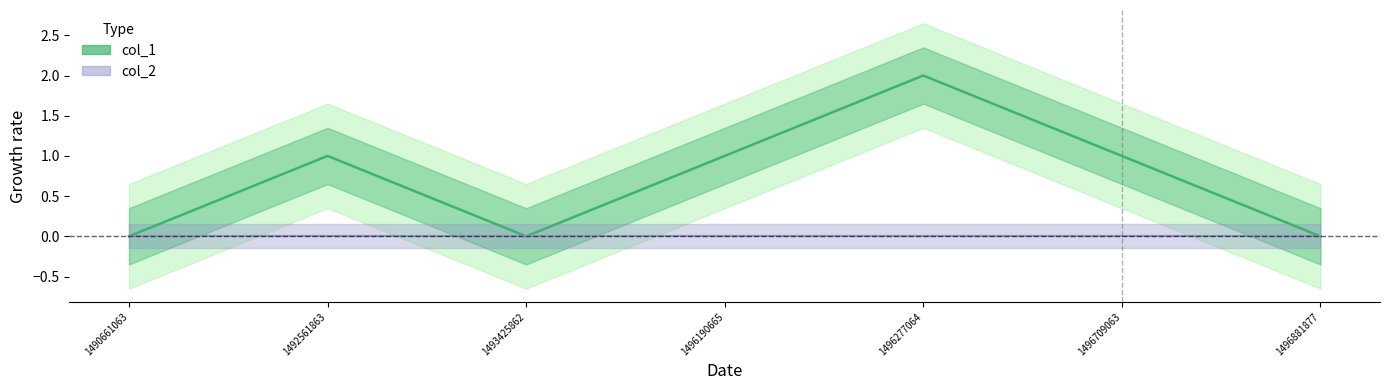

Is it true that col_2 equals 0 at 1490661063?

True